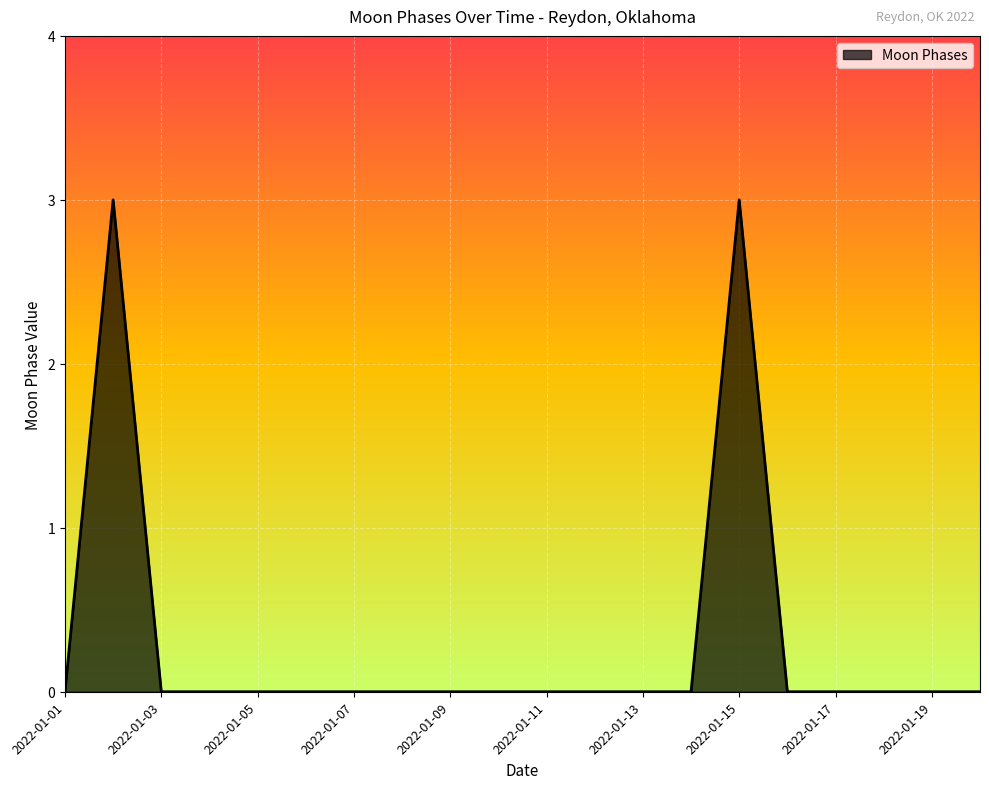

Does the chart display data point markers on the line(s)?

No